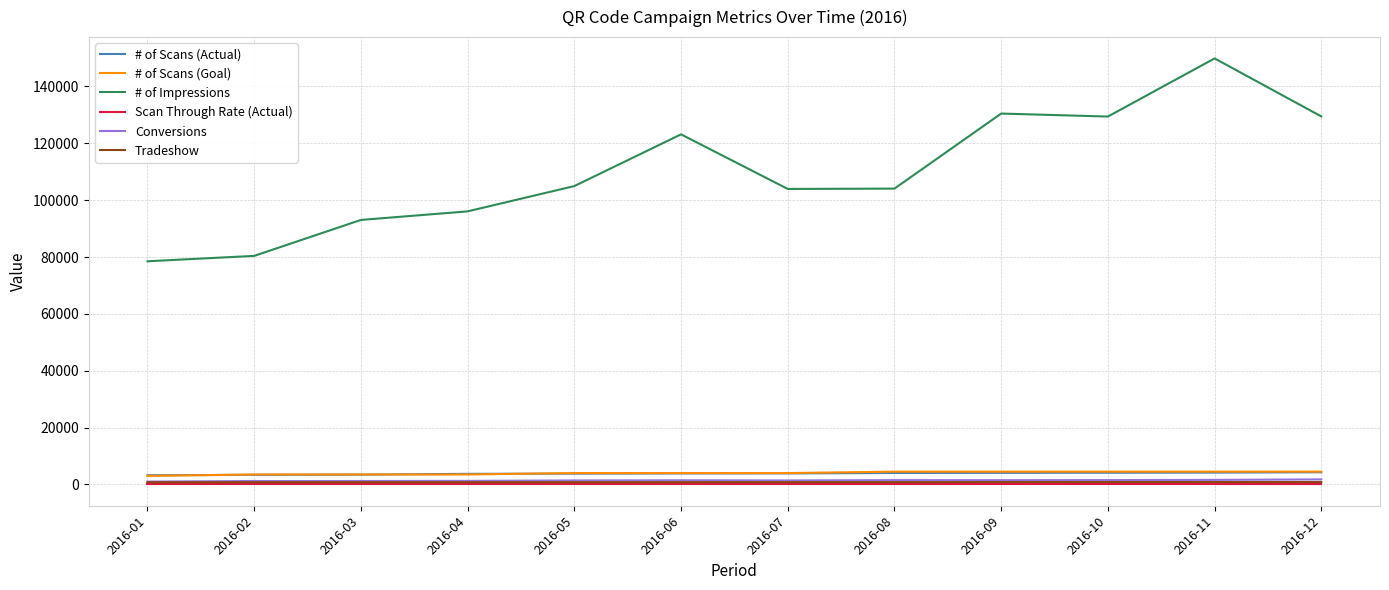

True or false: Conversions and # of Scans (Goal) intersect in this chart.

False